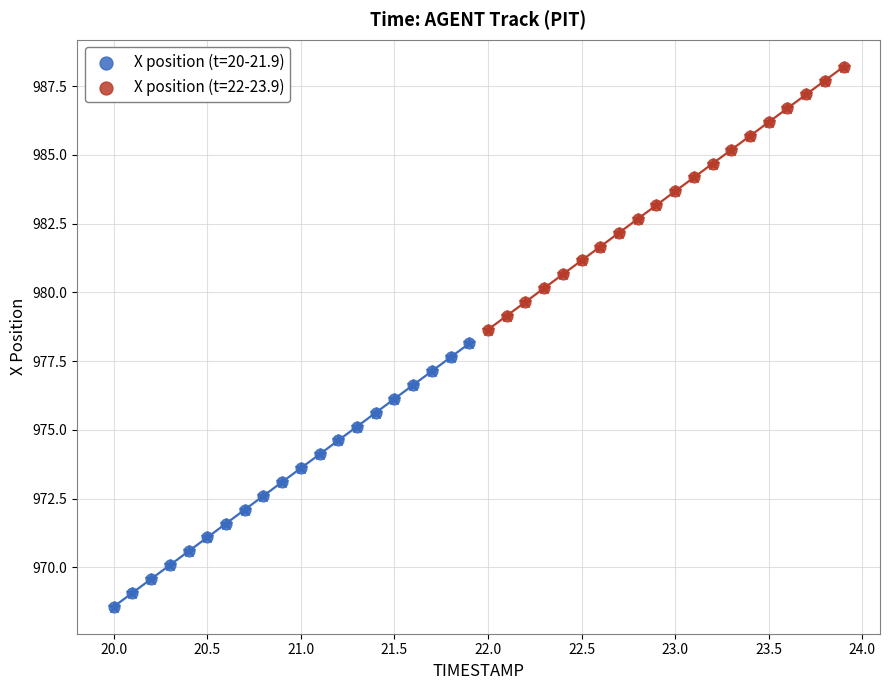

Which series has the largest Y range (max minus min)?

X position (t=20-21.9)